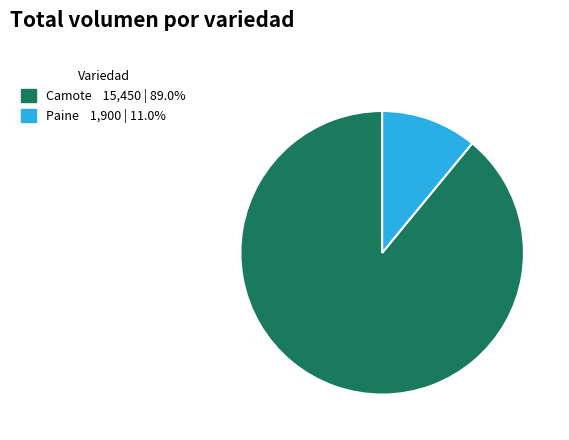

Is there any slice that represents more than half of the pie?

Yes